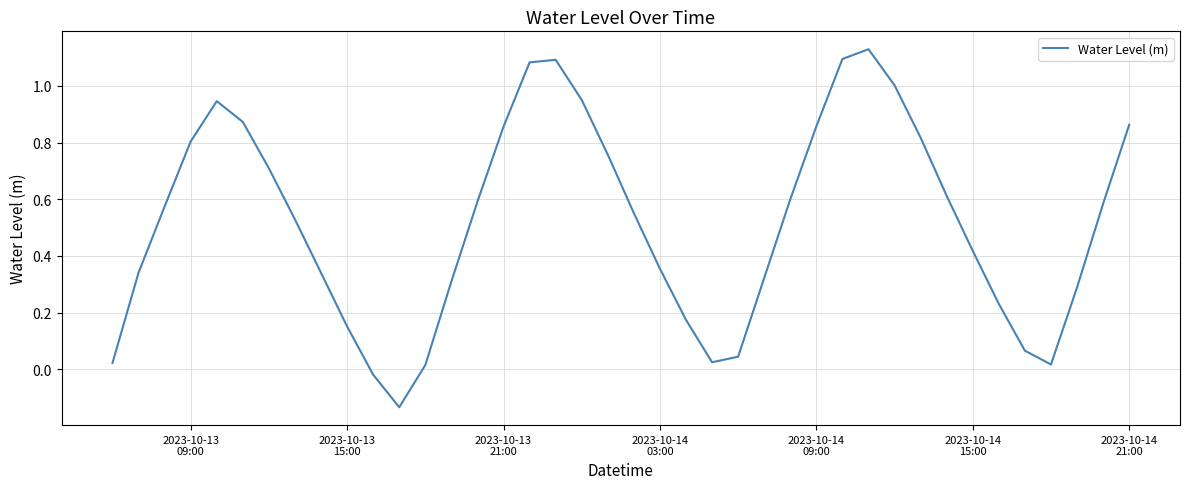

How many series are shown in this chart?

1